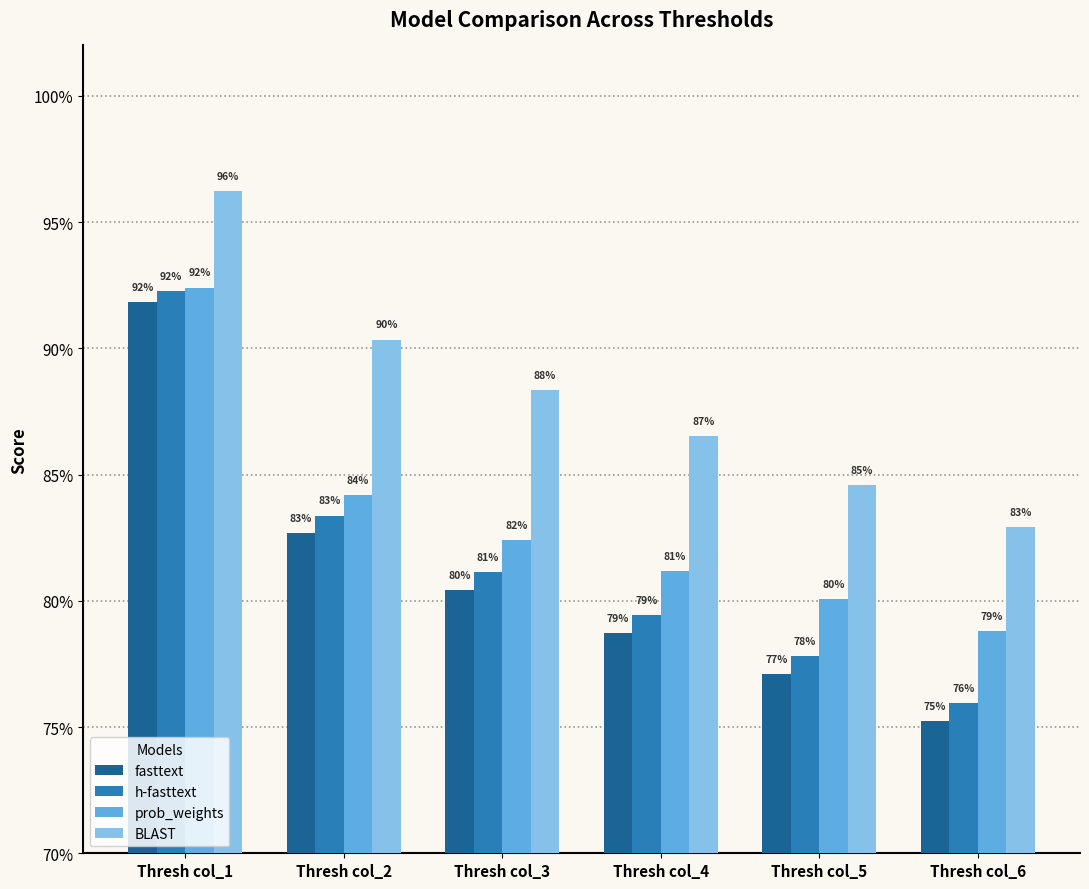

Is it true that BLAST equals 0.3 at Thresh col_4?

False